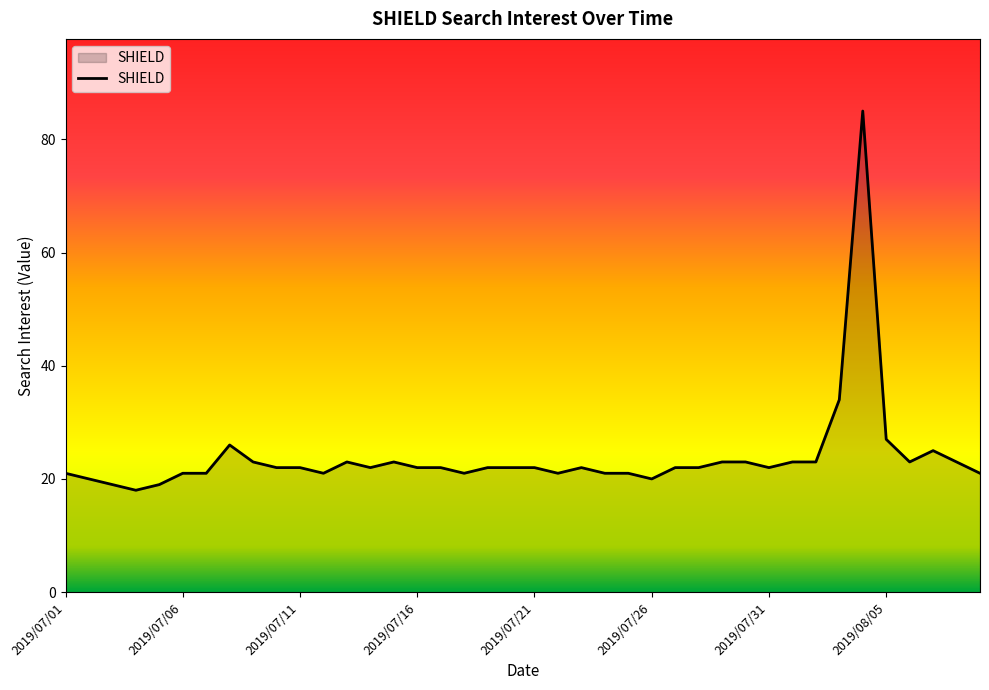

What is the difference between the maximum and minimum values?

67